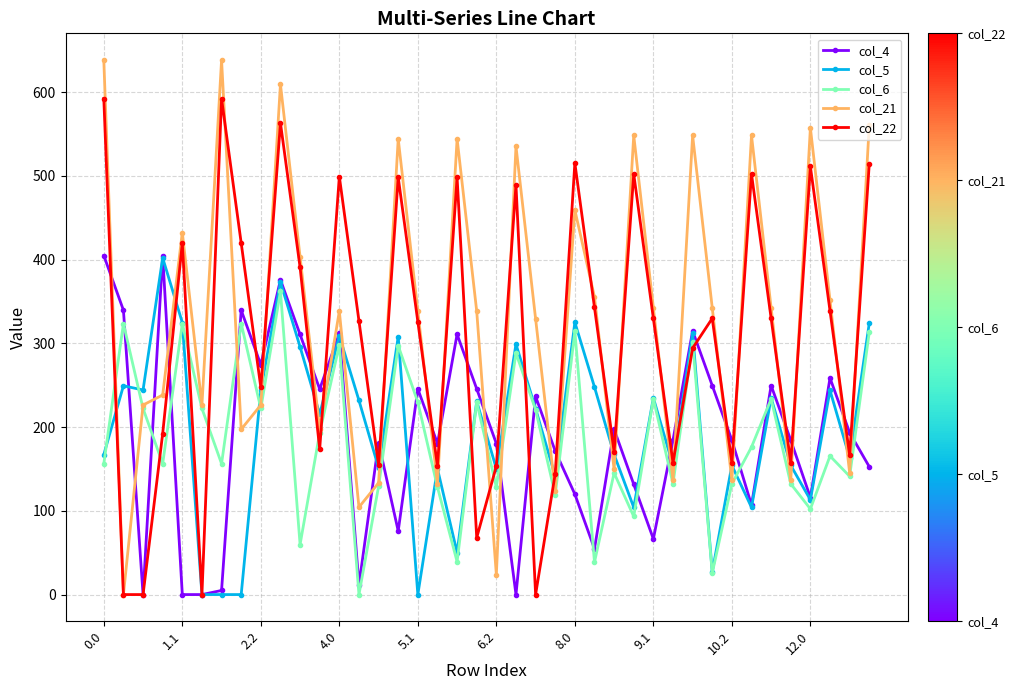

Which series has the widest spread of values?

col_21